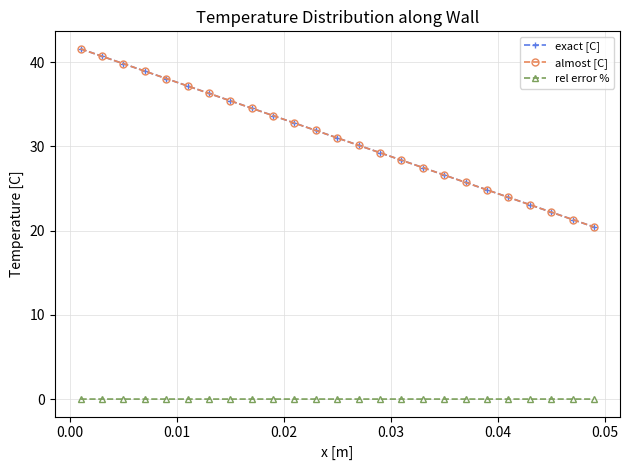

True or false: exact [C] and rel error % intersect in this chart.

False